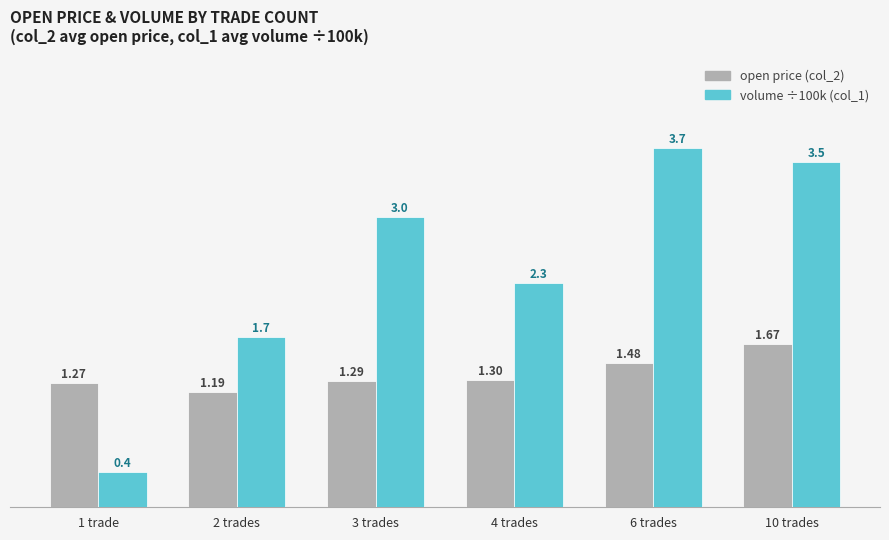

How many groups of bars are there?

6